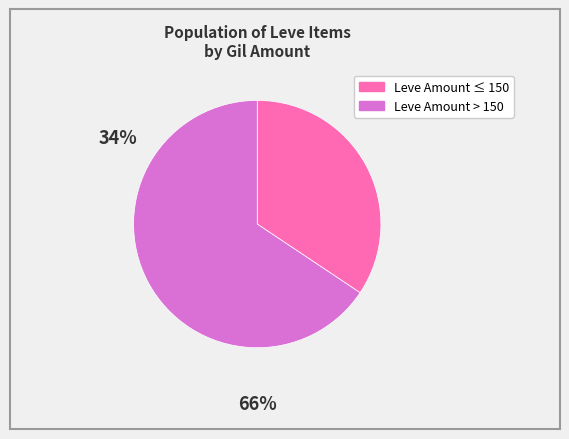

True or false: Leve Amount ≤ 150 accounts for 20% of the total.

False